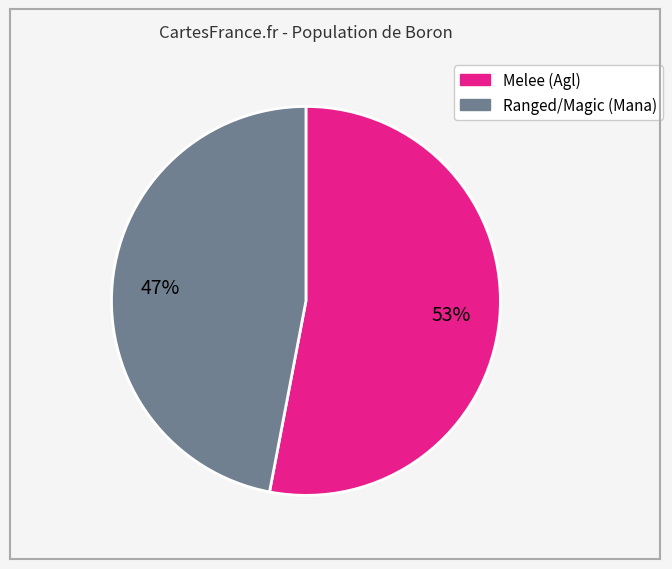

To the nearest percent, what is the average slice percentage?

50%